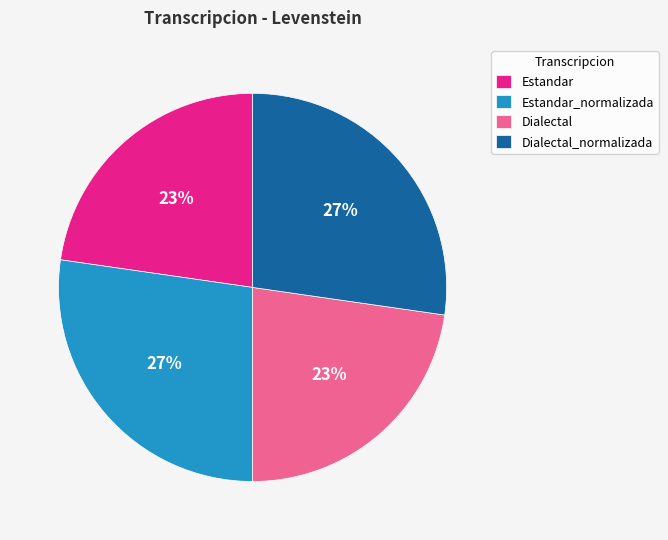

Is it true that Estandar_normalizada is 14% of the pie?

False